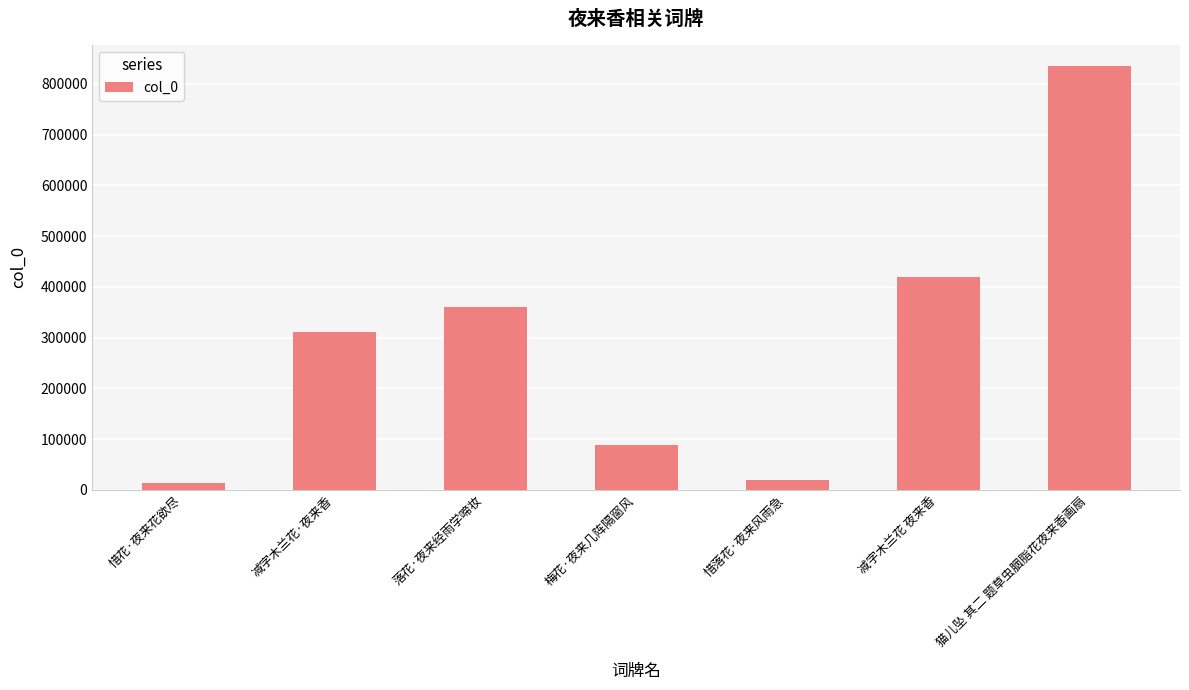

Approximately how many times larger is the value at 猫儿坠 其二 题草虫胭脂花夜来香画扇 compared to 惜花·夜来花欲尽?

64.2